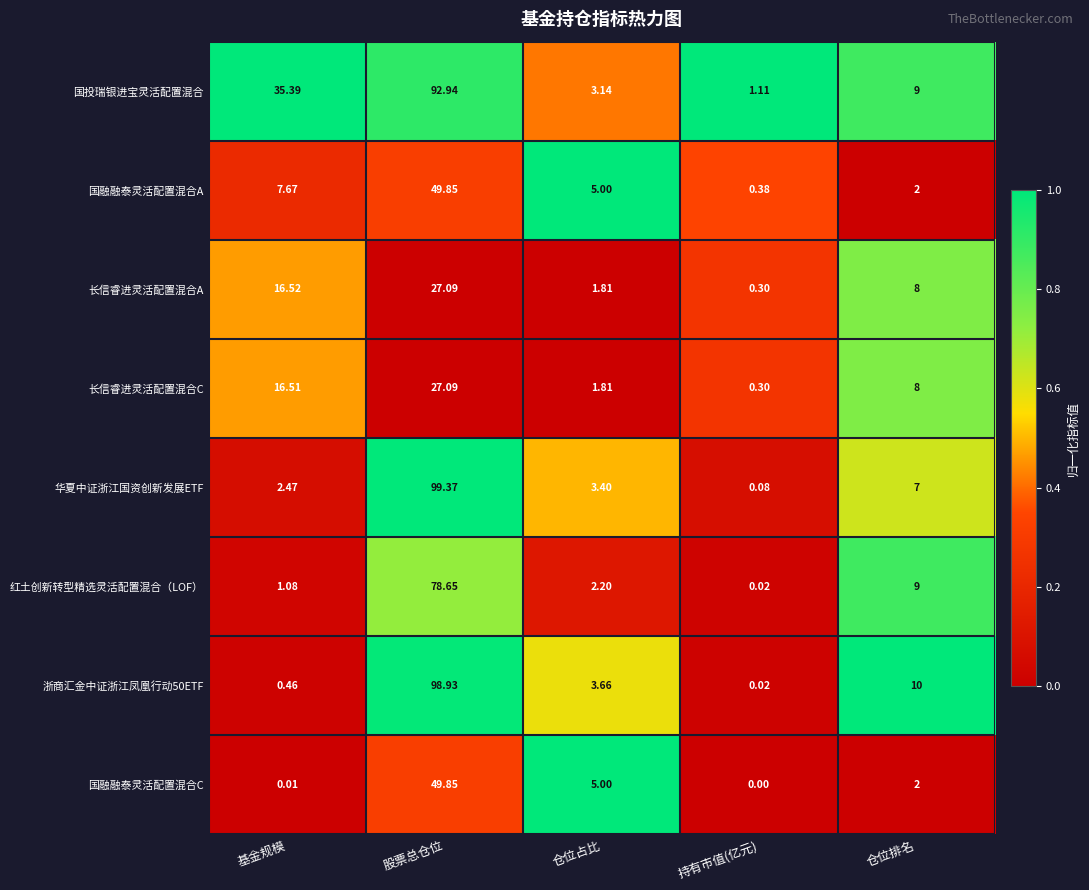

Which label corresponds to the smallest value in the chart?

持有市值(亿元)